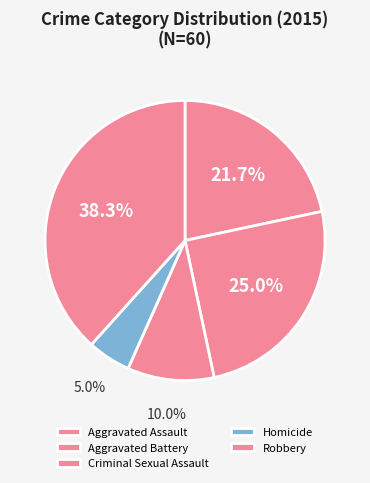

Is the sum of Homicide and Aggravated Battery greater than half?

No